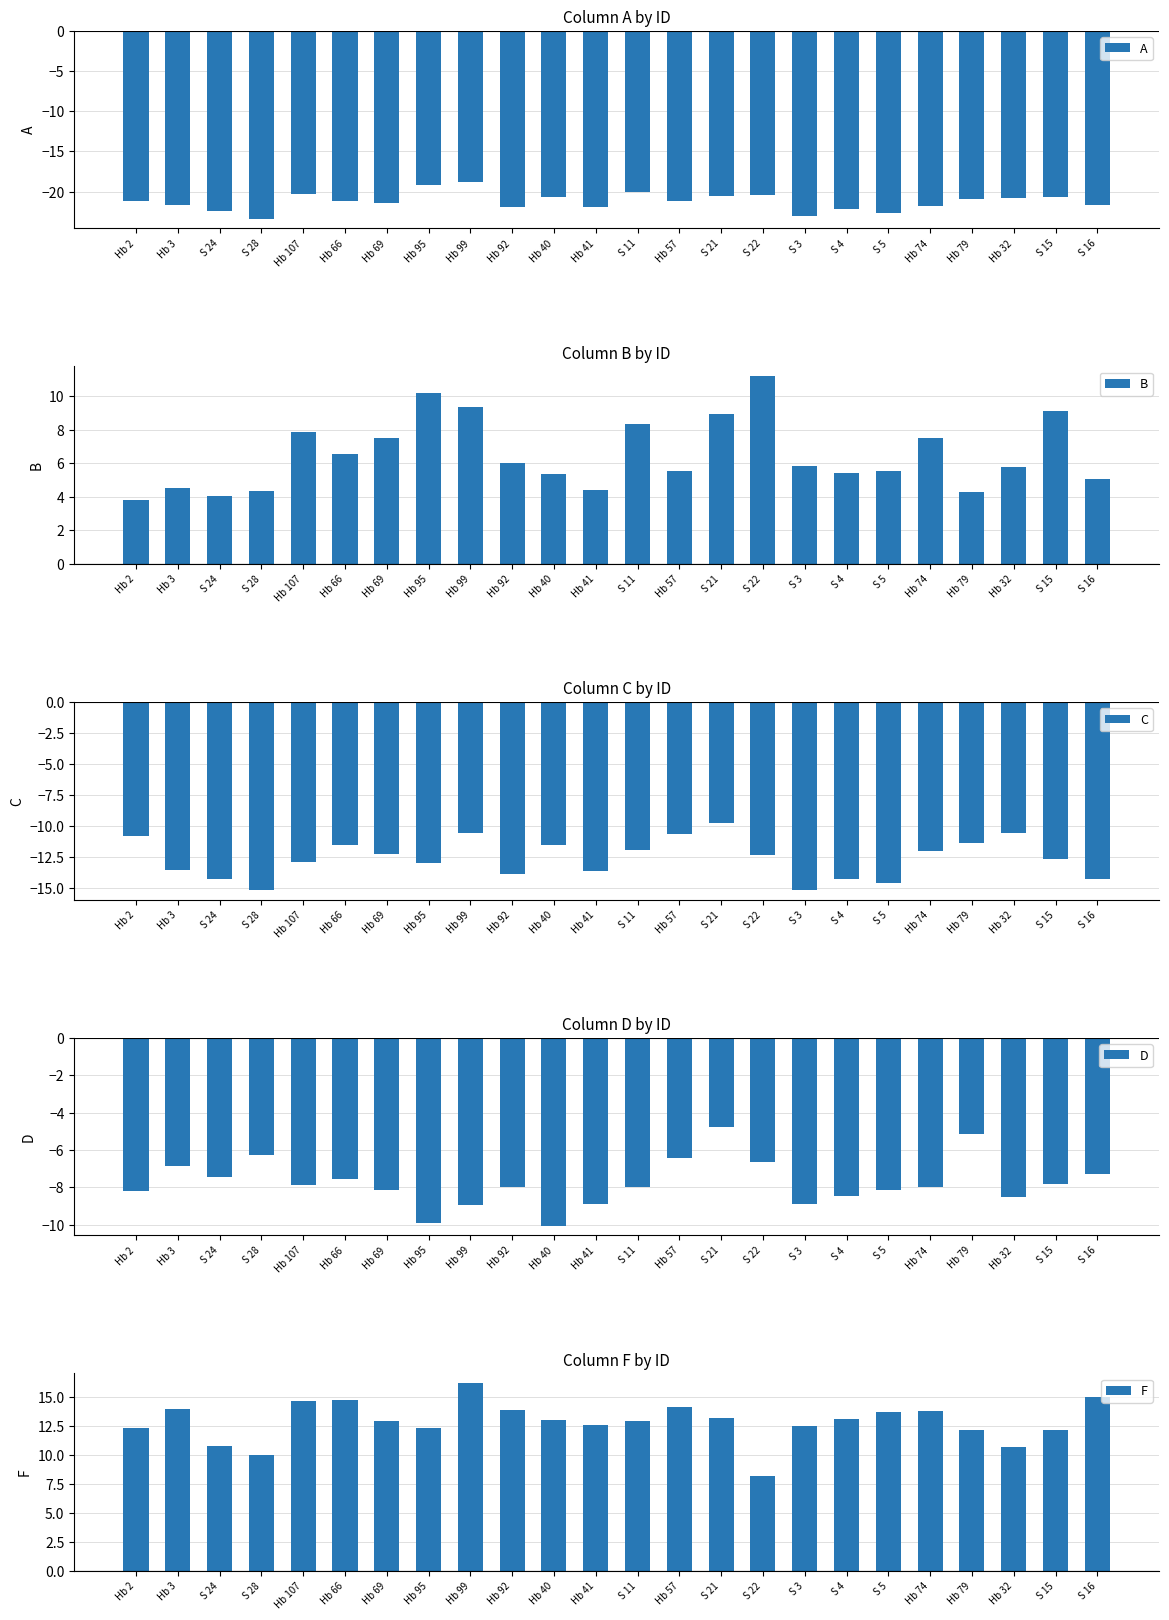

What is the label of the 12th bar from the right?

S 11